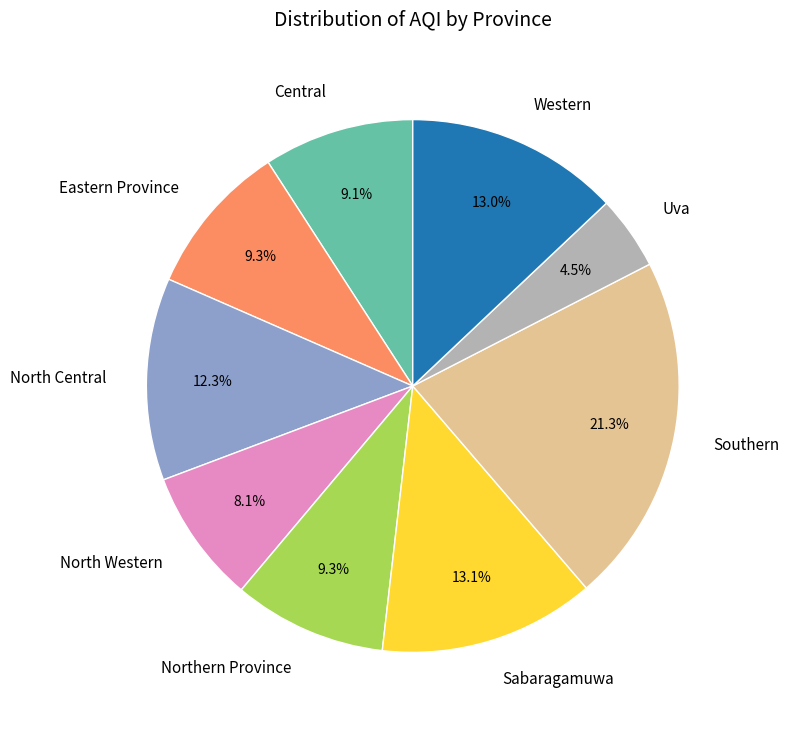

Does Western represent more than half of the total?

No